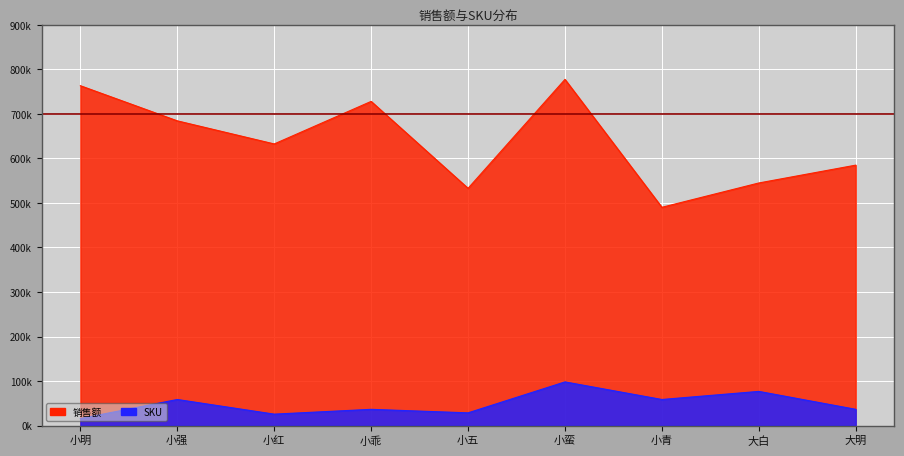

True or false: SKU and 销售额 cross at least once.

False